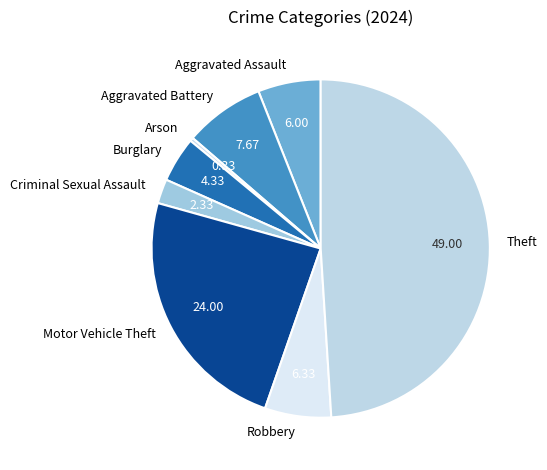

Approximately how many times larger is the value at Criminal Sexual Assault compared to Motor Vehicle Theft?

0.1